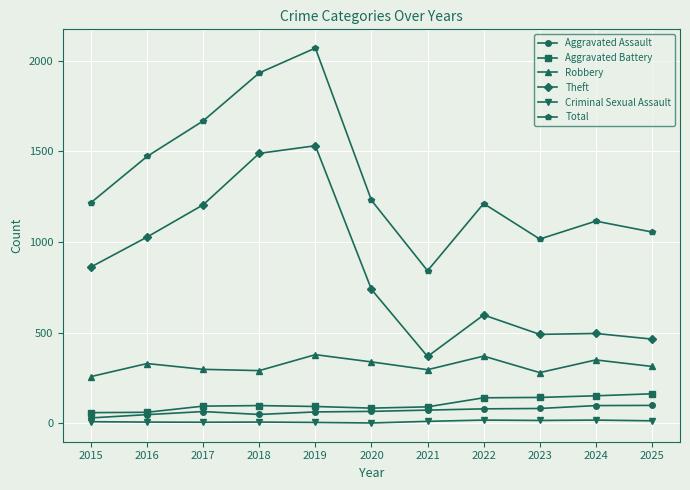

In Criminal Sexual Assault, how many points are lower than both neighbors (excluding endpoints)?

3